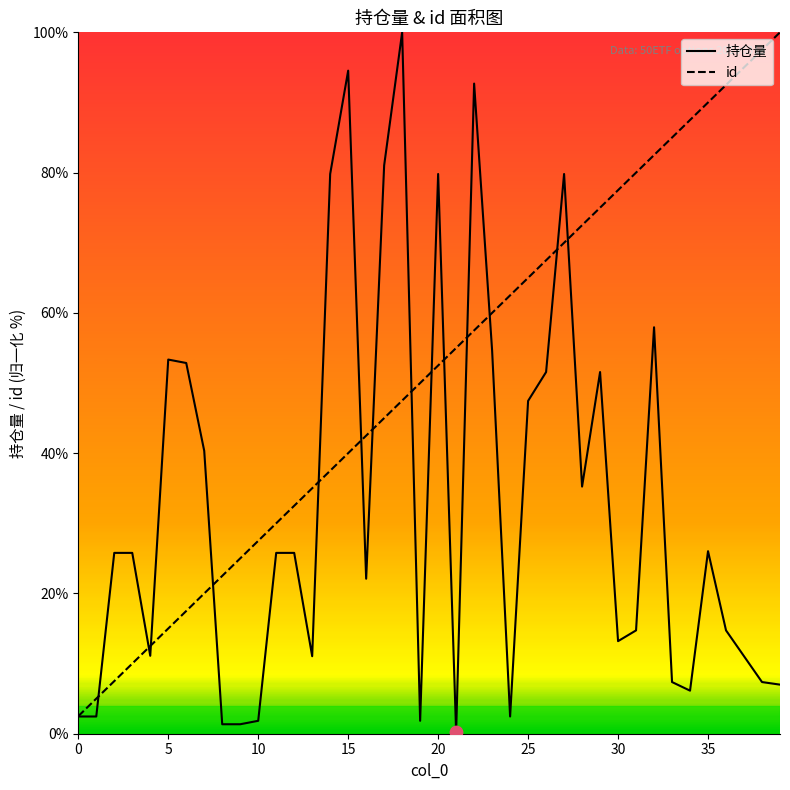

At which category is the sum across all series the highest?

22